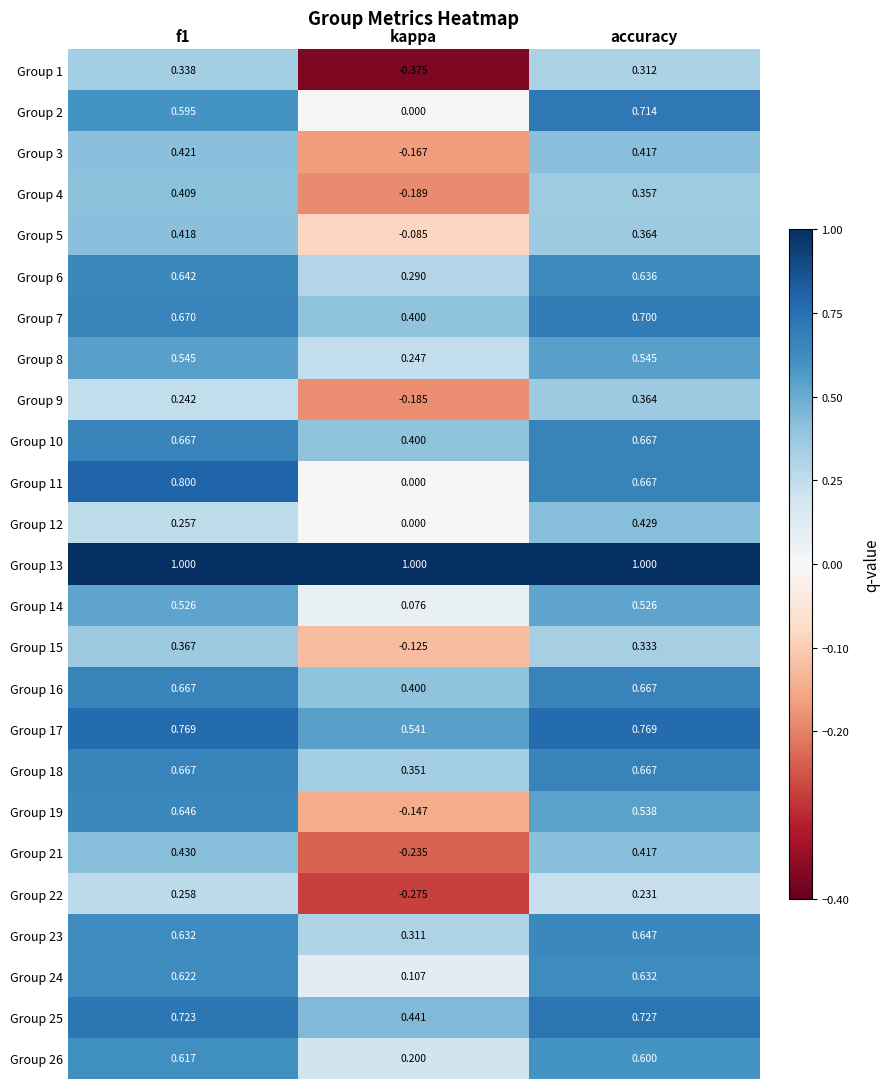

Where is Group 24 nearest to the value 0?

kappa